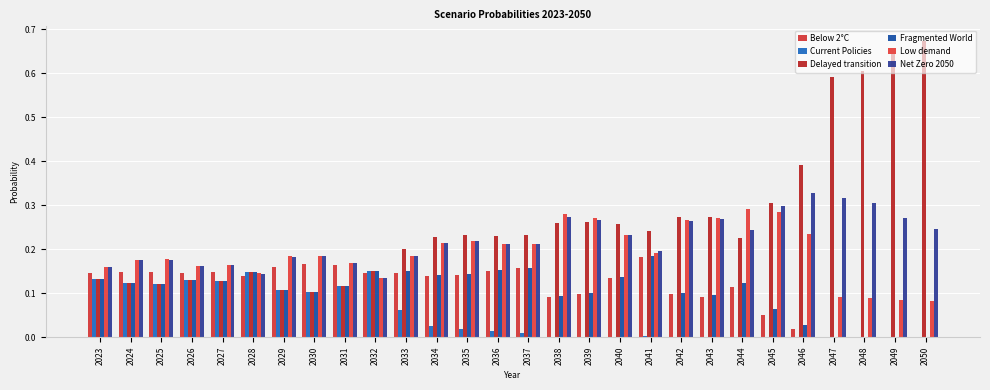

What is the greatest value displayed?

0.7